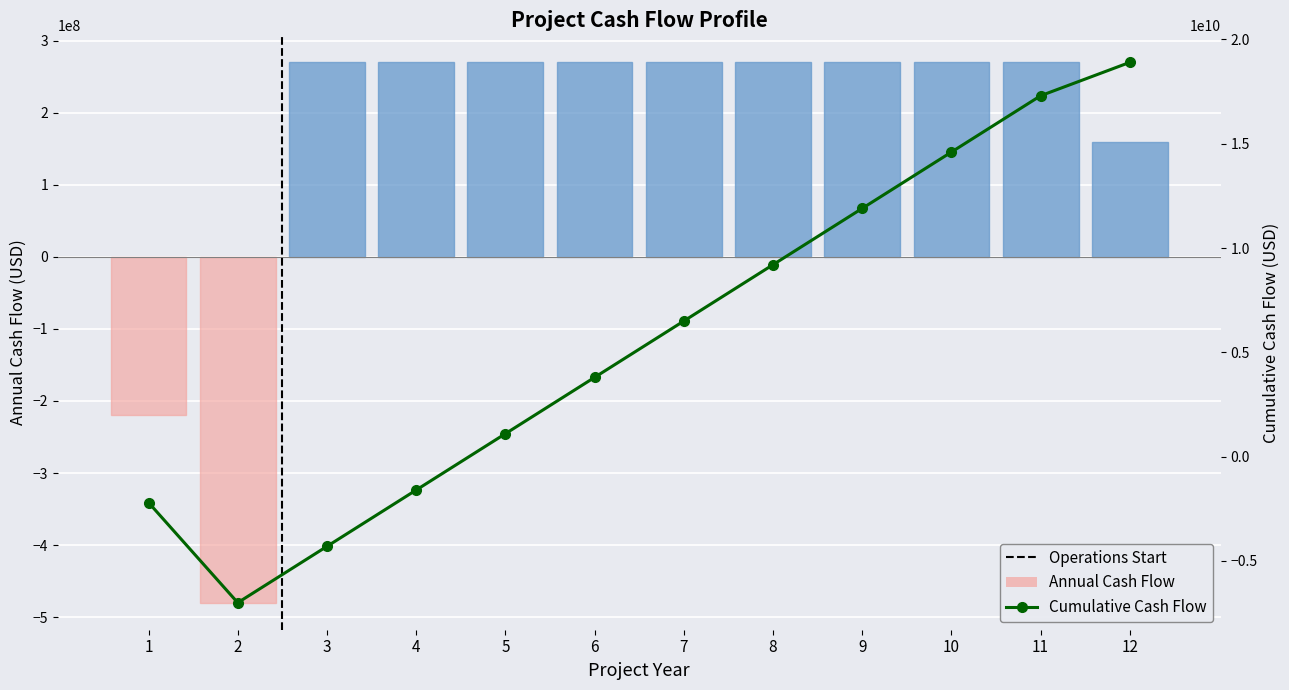

Where is Annual Cash Flow nearest to the value -105000000?

1